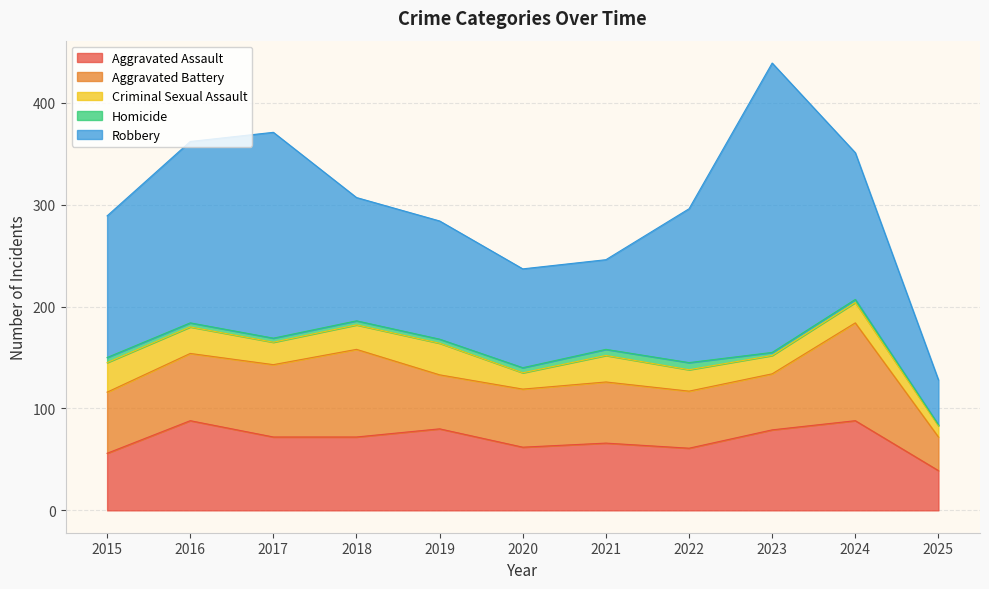

True or false: Aggravated Battery and Robbery intersect in this chart.

False